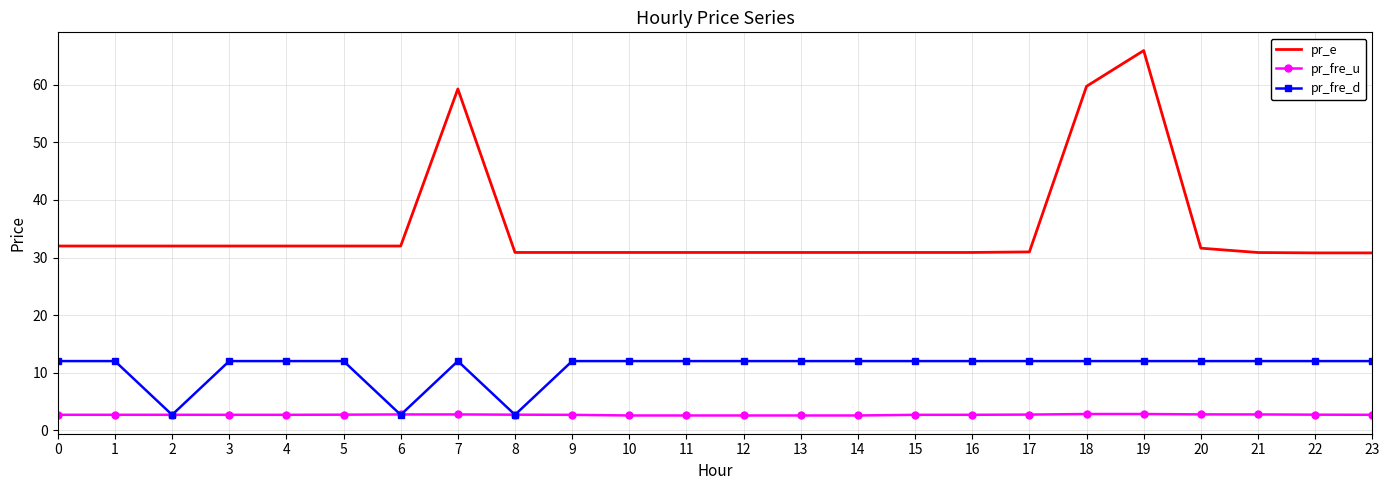

Where do pr_fre_u and pr_fre_d first cross each other?

1 and 2